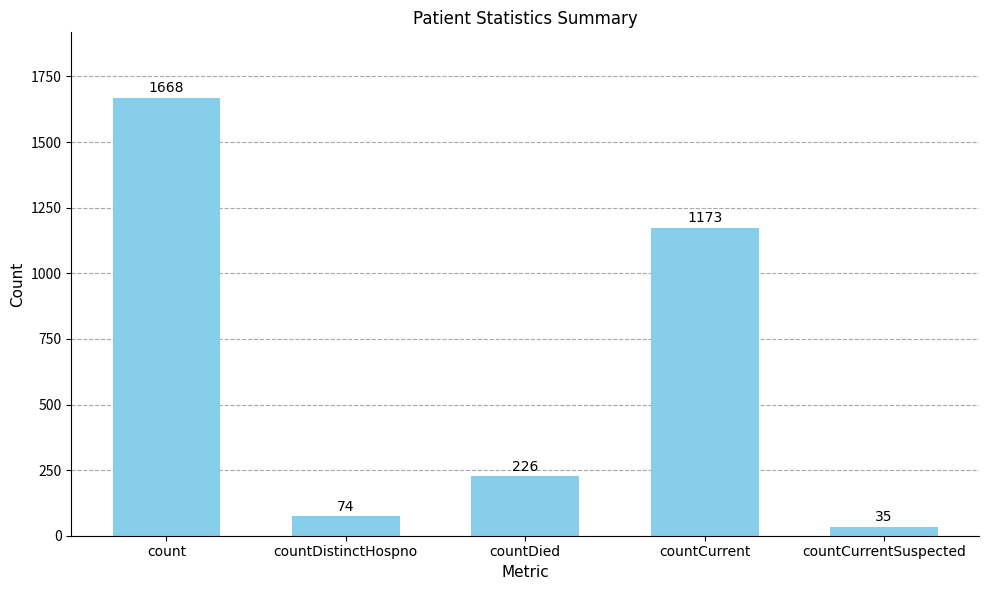

What is the change in value from count to countCurrentSuspected?

-1633